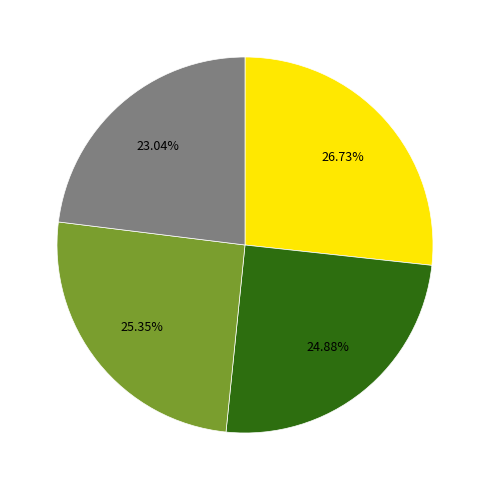

Does any single category account for the majority?

No